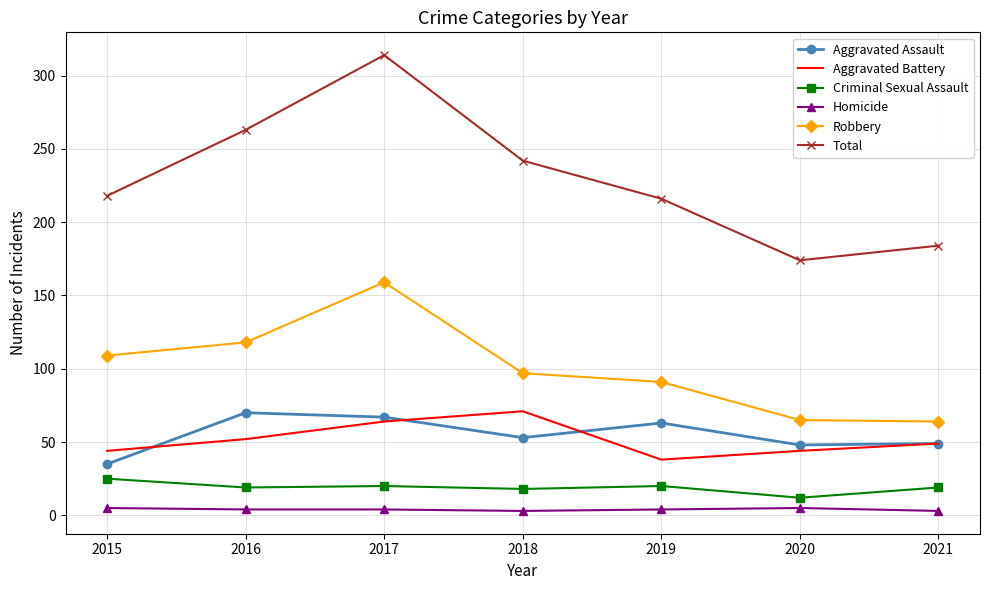

Which series has the largest range (max minus min)?

Total